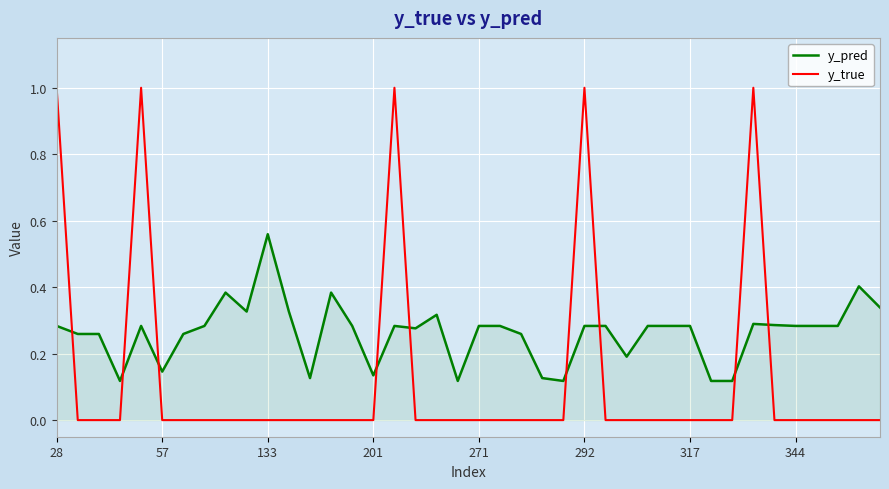

After their last crossing, which series has the higher values: y_pred or y_true?

y_pred